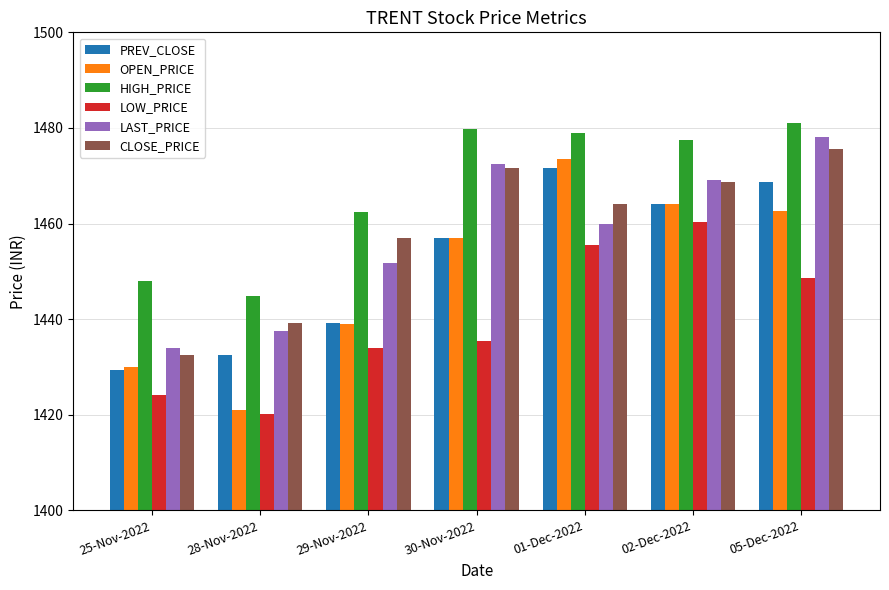

At how many categories does at least one series exceed 1431?

7